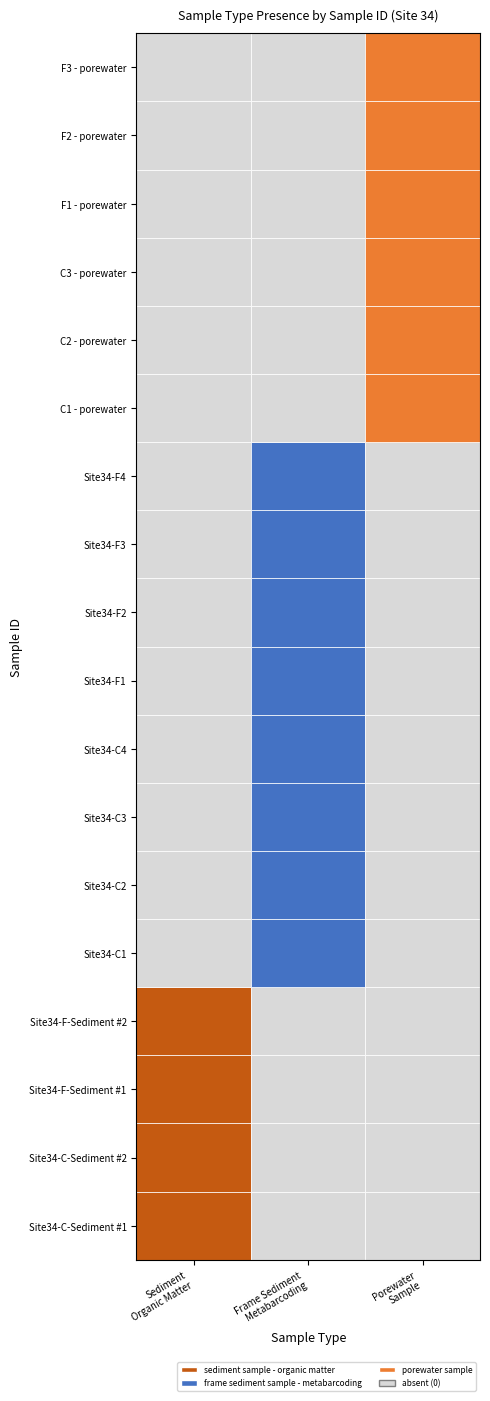

At which label does porewater sample reach its minimum?

Site34-C-Sediment #1